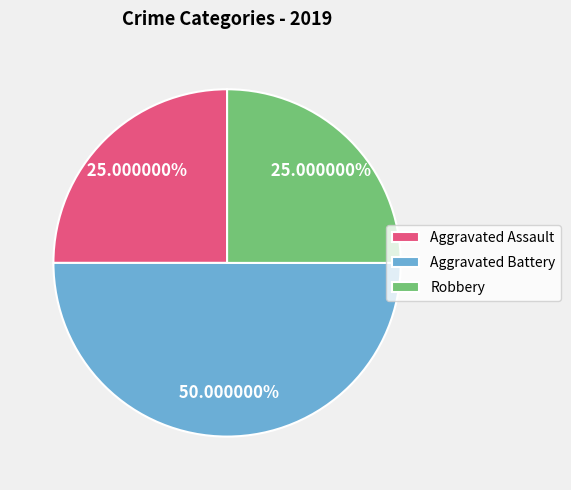

Do Aggravated Assault and Aggravated Battery together represent more than half of the pie?

Yes